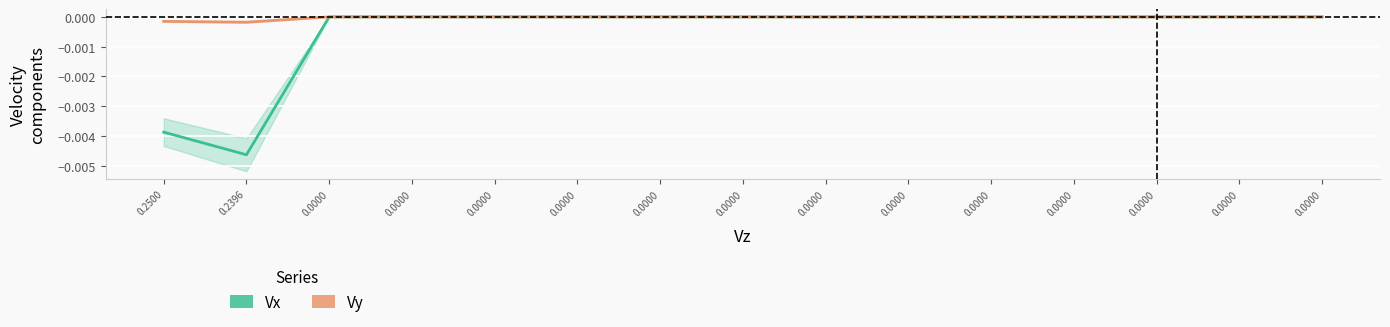

Is the value of Vy at 0.0000 greater than the value of Vx at 0.2500?

Yes